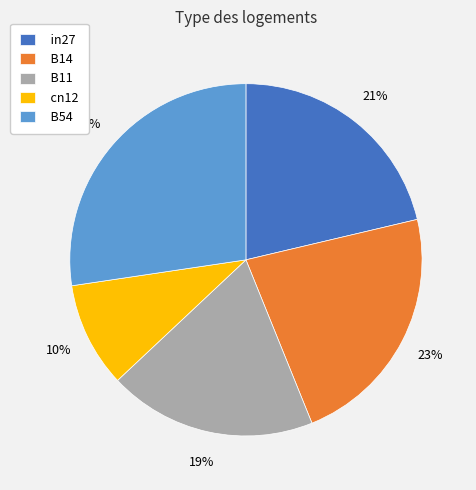

To the nearest percent, what is the combined percentage of cn12 and in27?

31%